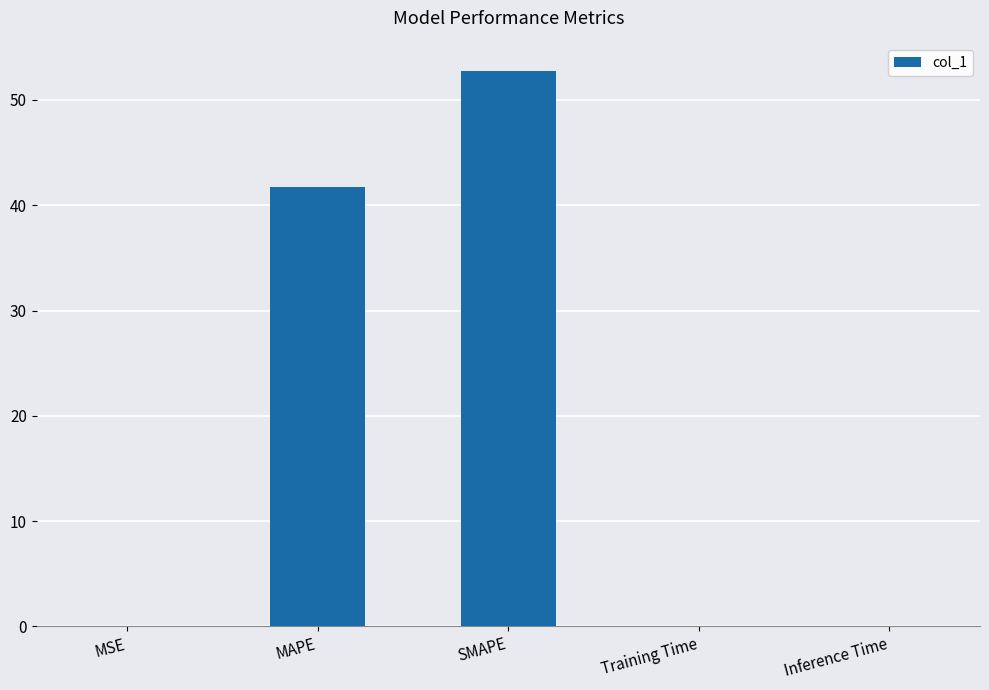

The chart shows a value of 0.0 at Inference Time. True or false?

True